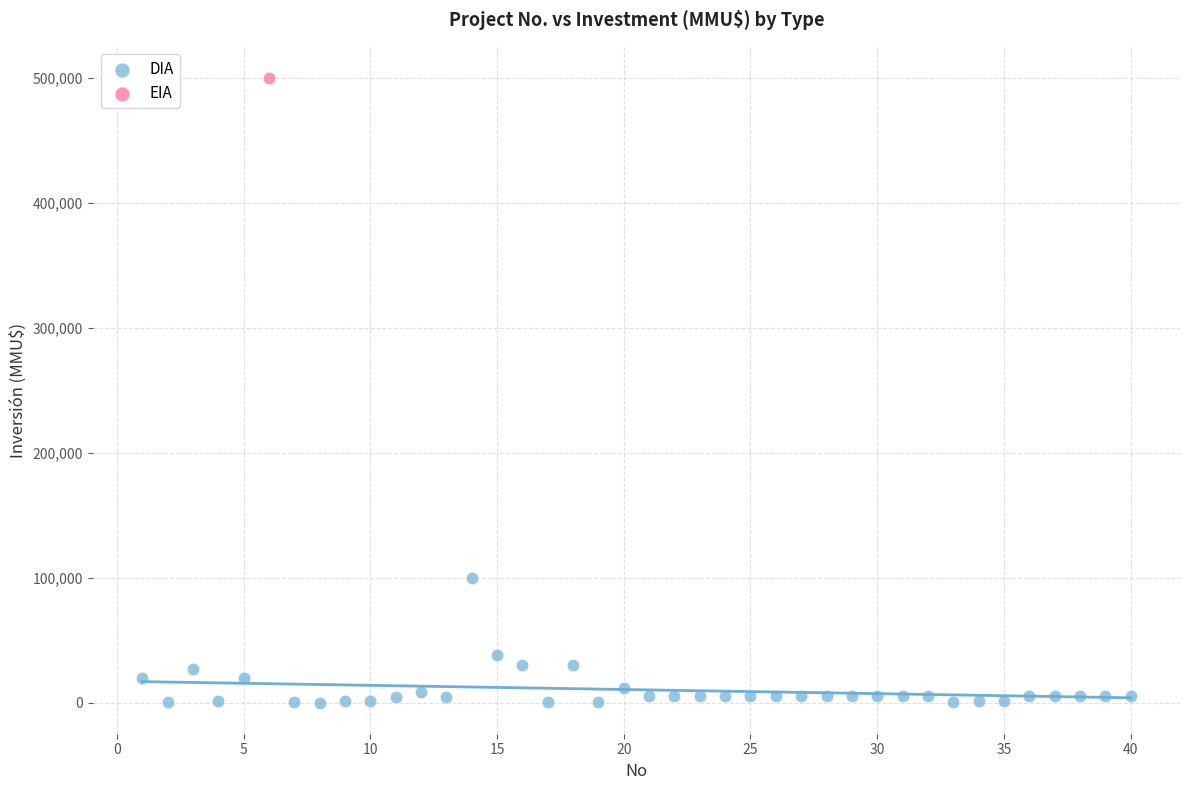

What are all the series names shown in the legend?

DIA, EIA